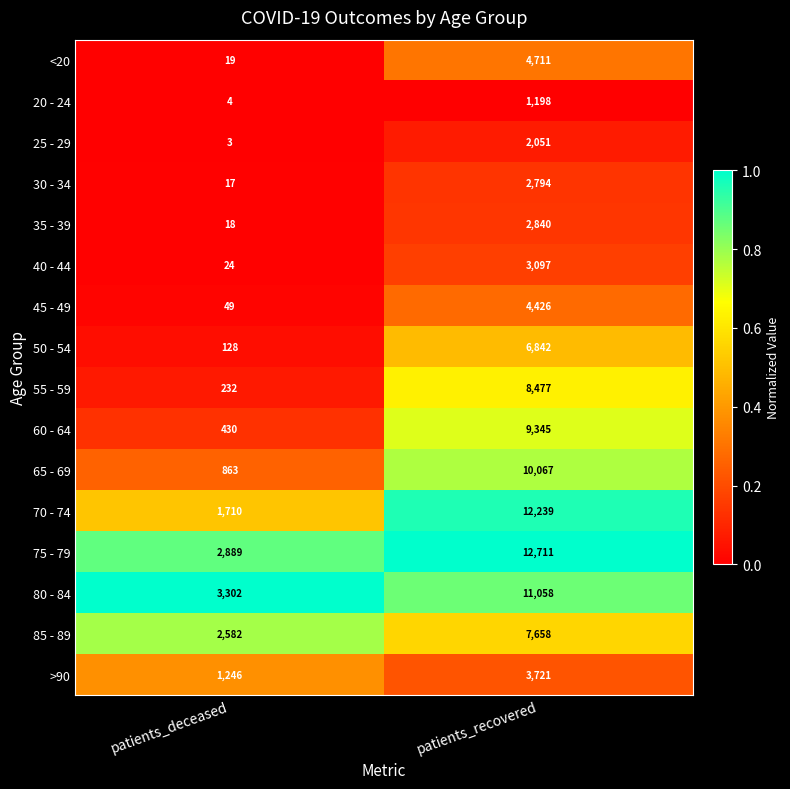

At which category is the sum across all series the highest?

patients_recovered